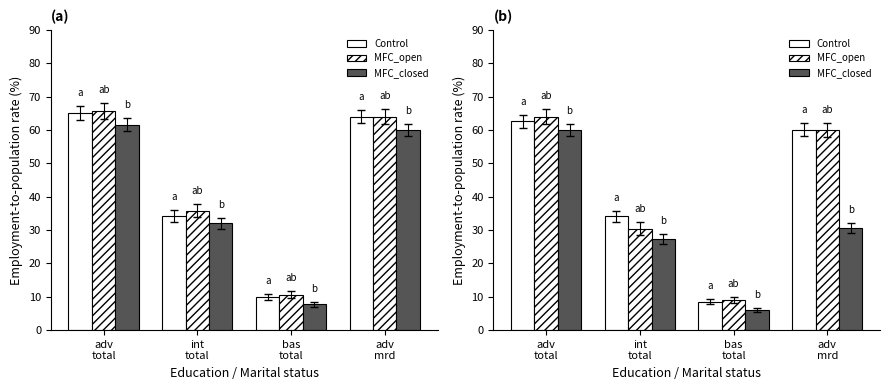

What is the difference between the Control values at adv
total and bas
total?

54.0